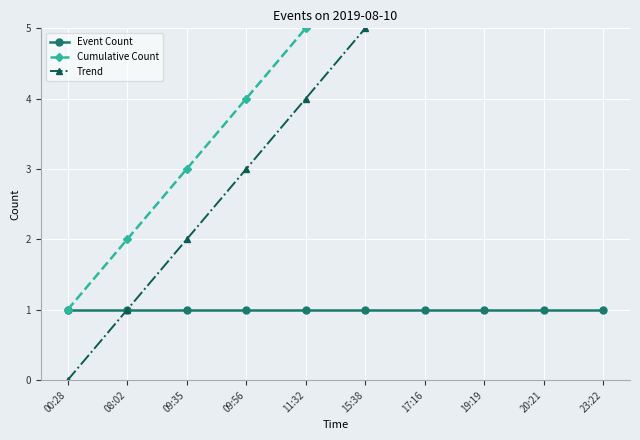

True or false: Cumulative Count and Event Count cross at least once.

False